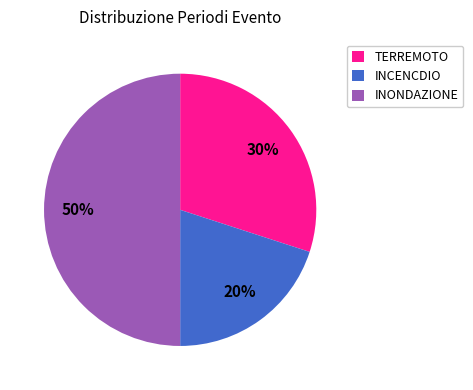

Approximately how many times larger is the value at TERREMOTO compared to INCENCDIO?

1.5